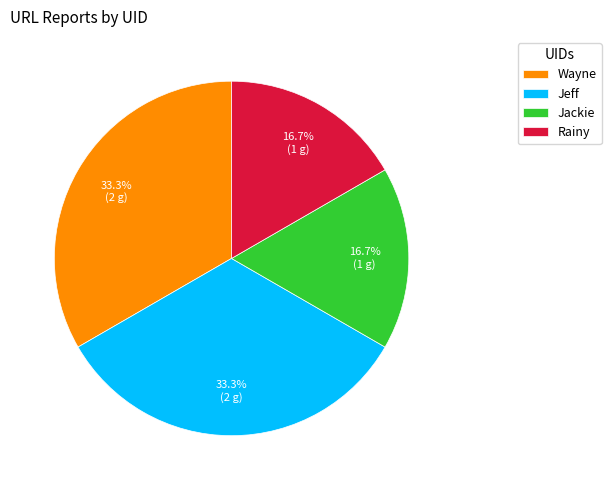

Between Rainy and Wayne, which is larger?

Wayne